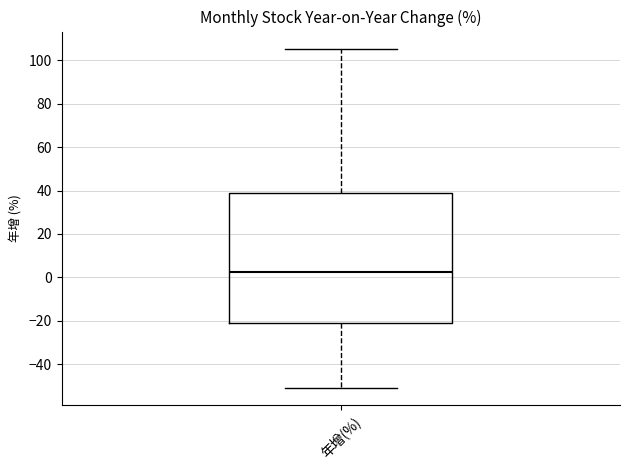

Transcribe this box plot: give where the median line is, the range the box spans, and where the two whiskers end, as read against the y-axis. The values are not printed on the chart, so give them approximately, as read against the axis.

median 2, box -20 to 40, whiskers -50 to 106